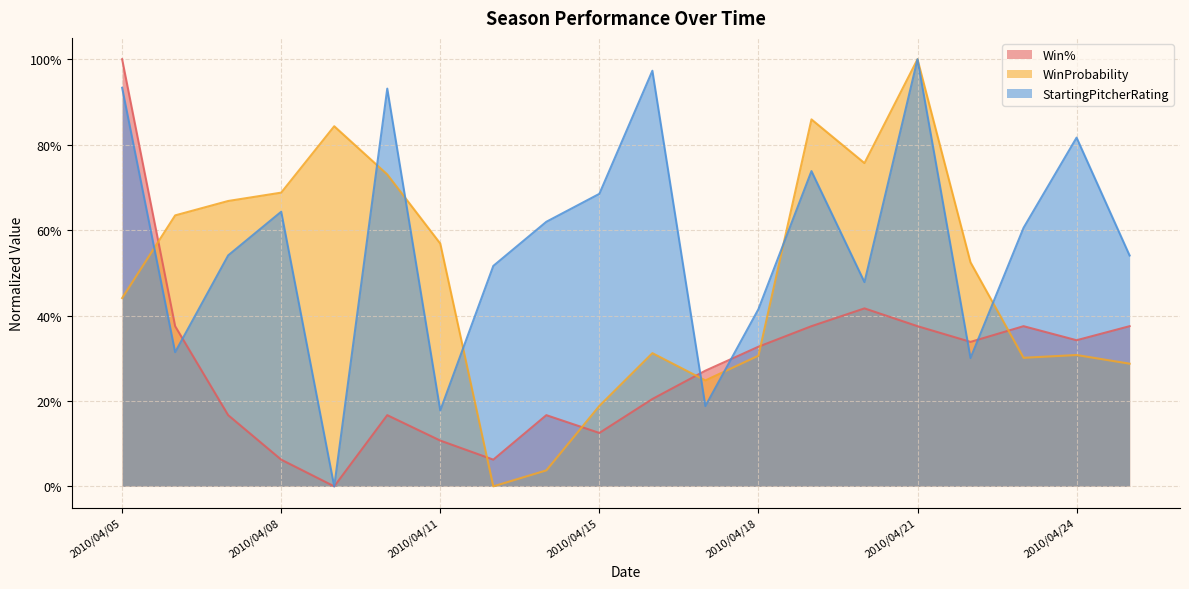

What is the sum of the WinProbability values at 2010/04/07 and 2010/04/05?

1.1